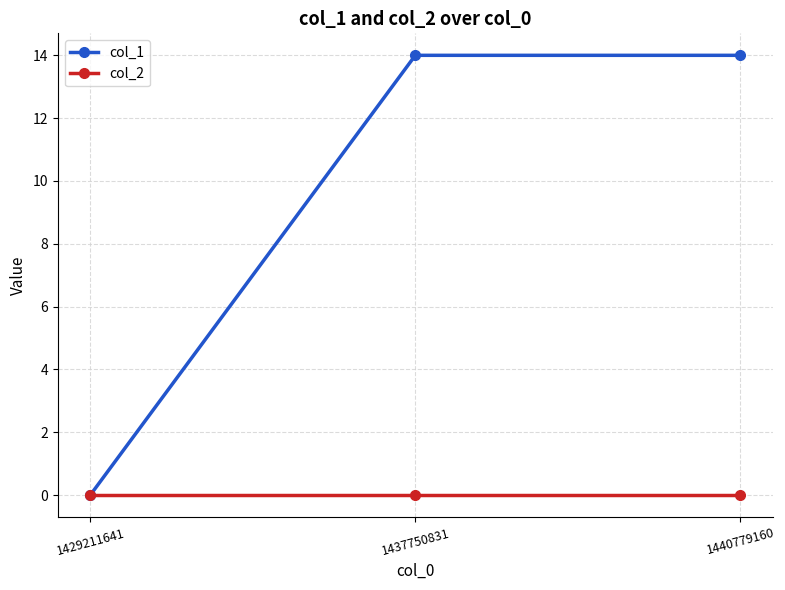

Reading right to left, extract all data points from this chart.

col_1: 14	14	0
col_2: 0	0	0